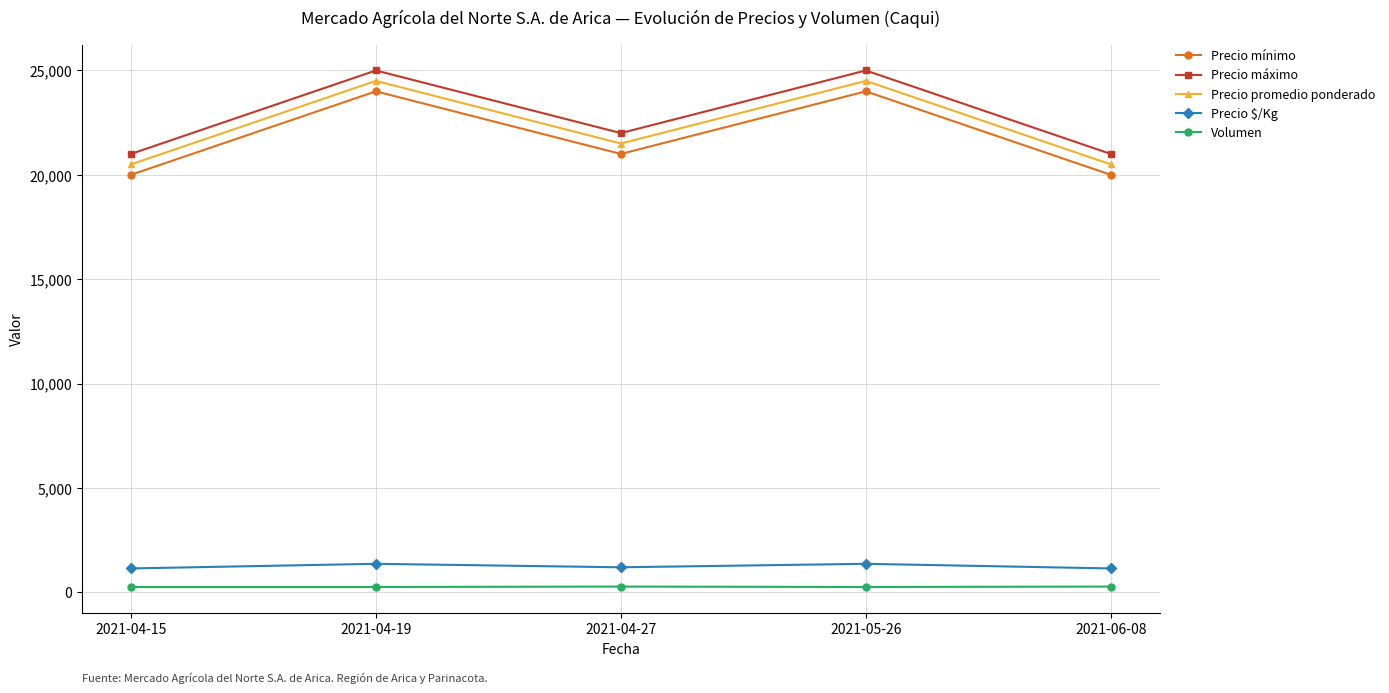

Does the chart display data point markers on the line(s)?

Yes